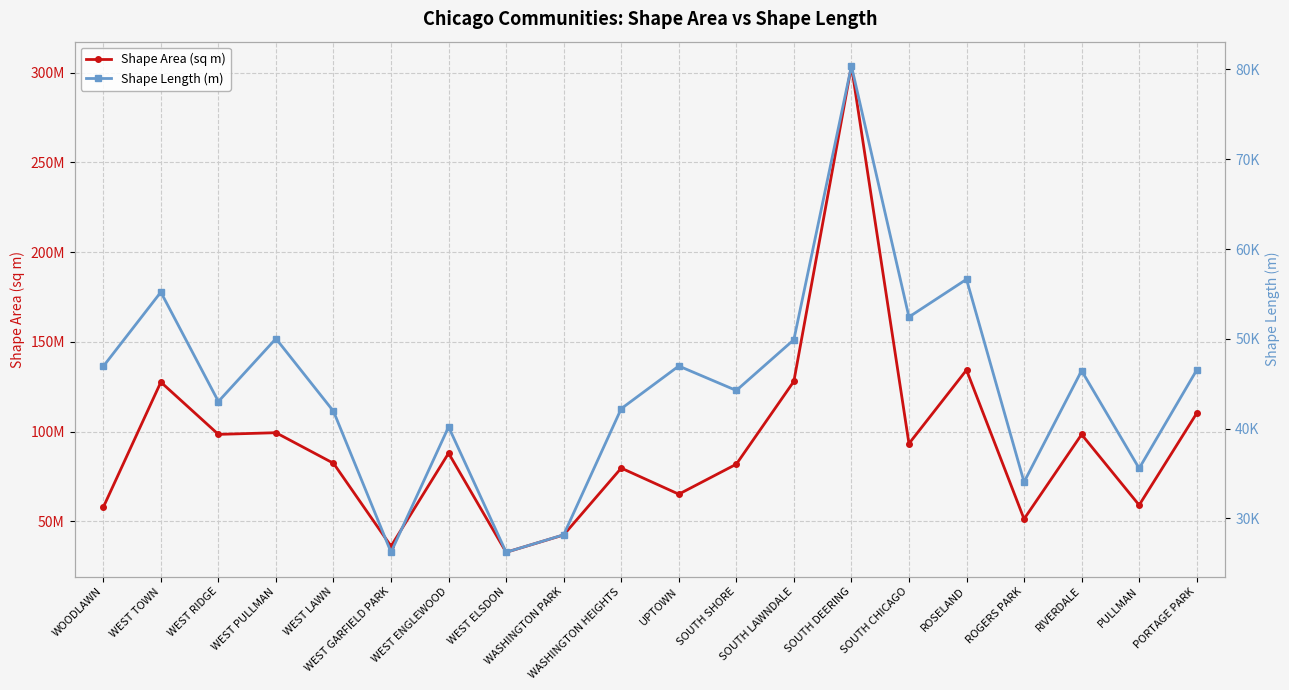

What is the difference between the second highest and minimum values in the Shape Length (m) series?

30403.1